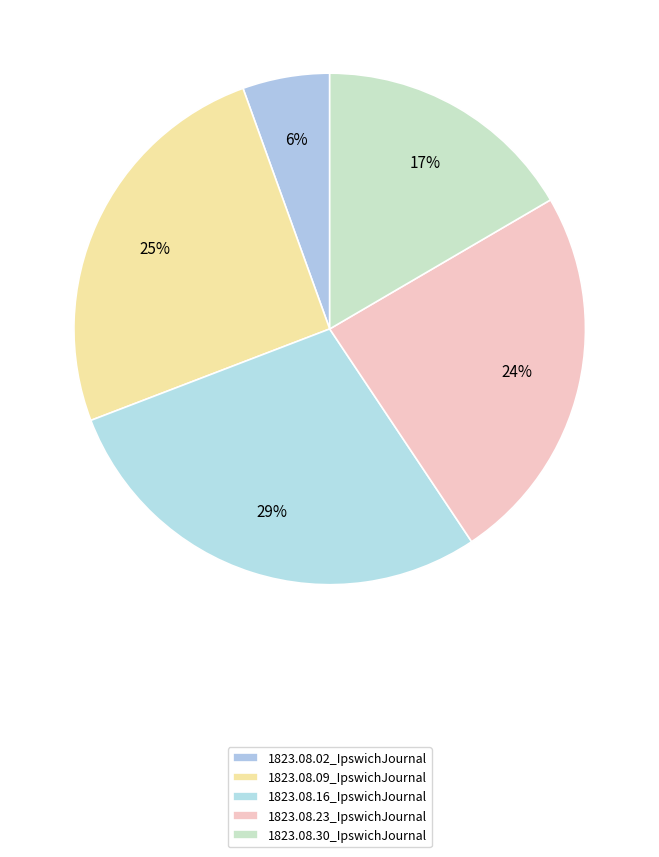

What is the total percentage of 1823.08.23_IpswichJournal and 1823.08.30_IpswichJournal?

40.6%